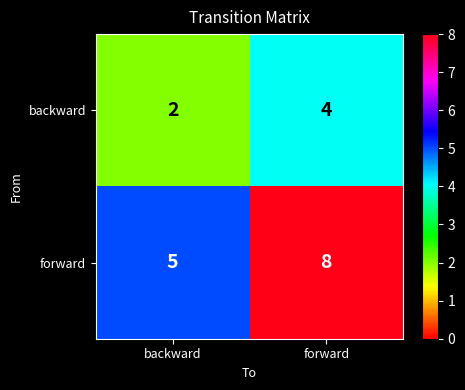

What is the greatest value displayed?

8